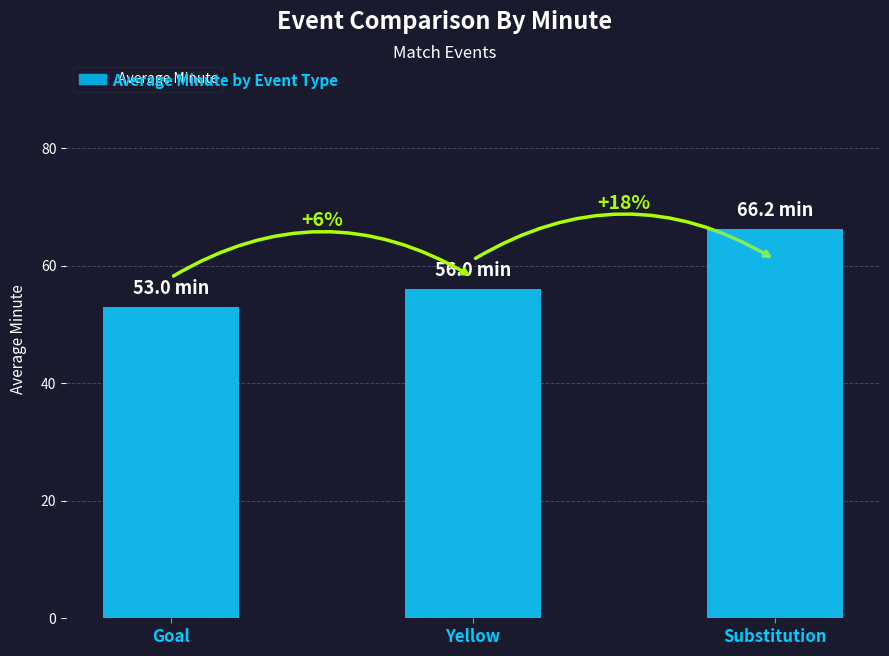

Reading left to right, list all the values displayed in this chart.

Goal=53.0	Yellow=56.0	Substitution=66.2